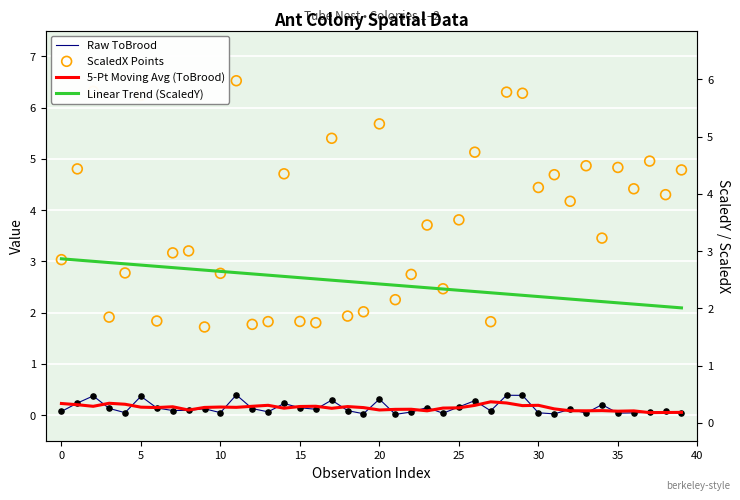

Which series has the largest Y range (max minus min)?

ScaledX Points